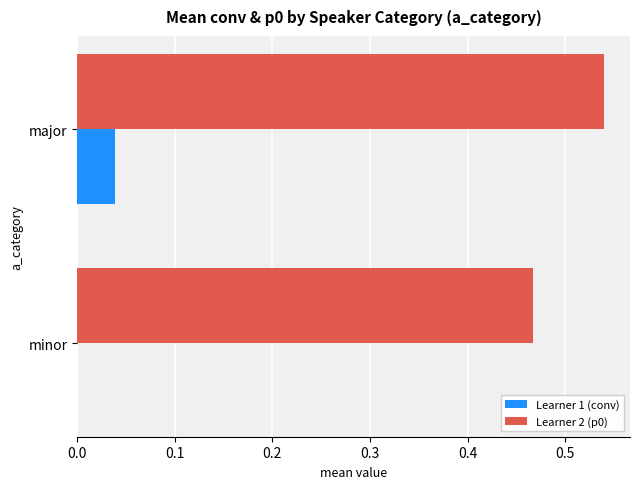

Is the value of Learner 1 (conv) at major greater than the value of Learner 2 (p0) at major?

No